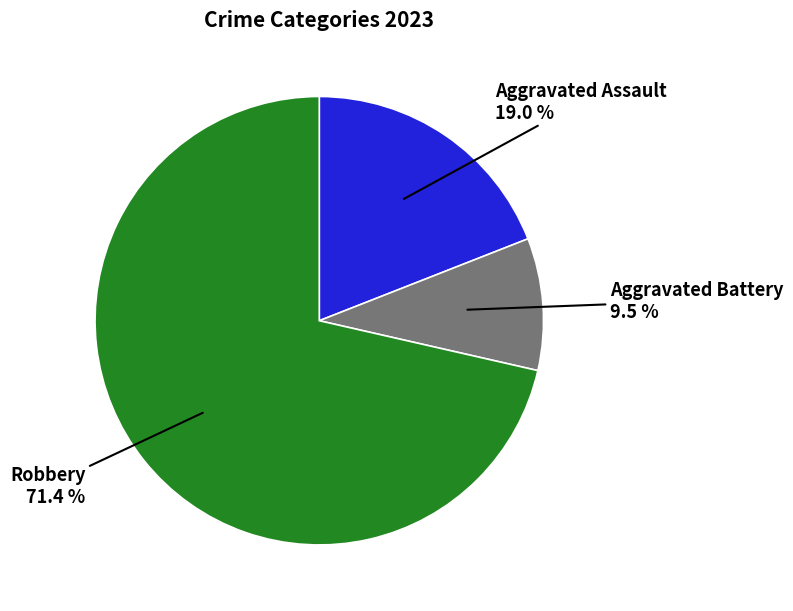

True or false: Aggravated Assault accounts for 34% of the total.

False